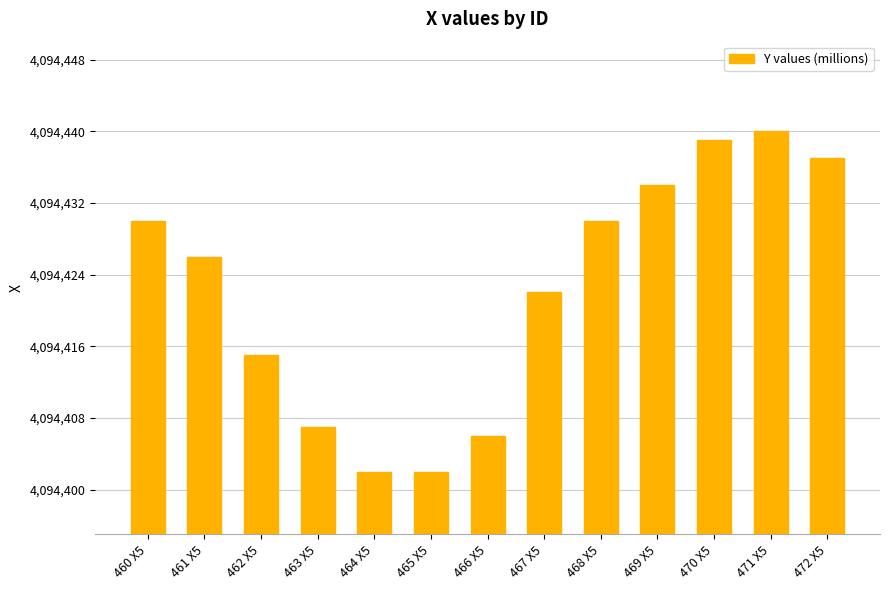

What is the label of the 1st bar from the right?

472 X5